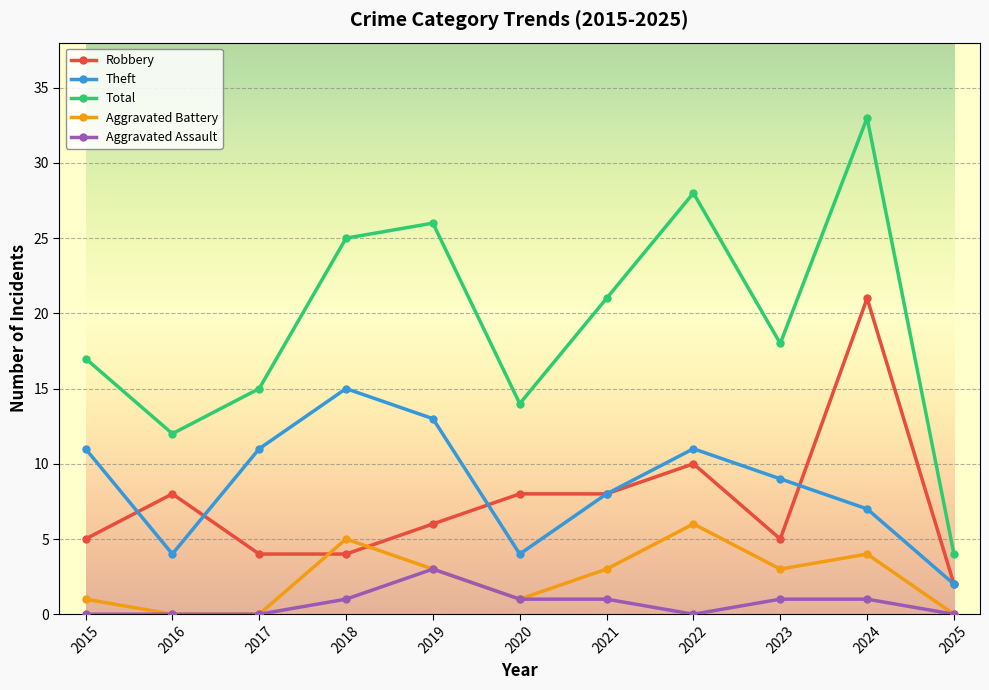

Where is the first local minimum for Total?

2016